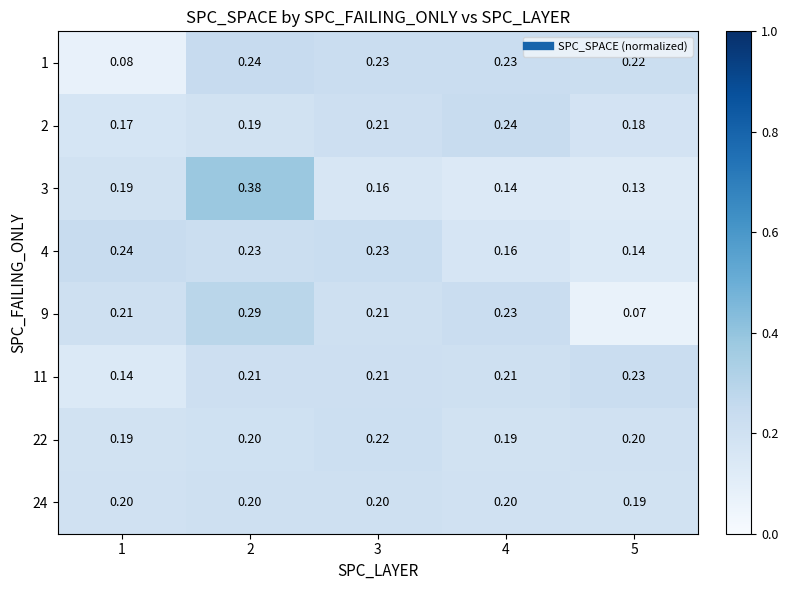

Reading right to left, what are all the values shown in this chart?

1: 5=0.2	4=0.2	3=0.2	2=0.2	1=0.1
2: 5=0.2	4=0.2	3=0.2	2=0.2	1=0.2
3: 5=0.1	4=0.1	3=0.2	2=0.4	1=0.2
4: 5=0.1	4=0.2	3=0.2	2=0.2	1=0.2
9: 5=0.1	4=0.2	3=0.2	2=0.3	1=0.2
11: 5=0.2	4=0.2	3=0.2	2=0.2	1=0.1
22: 5=0.2	4=0.2	3=0.2	2=0.2	1=0.2
24: 5=0.2	4=0.2	3=0.2	2=0.2	1=0.2